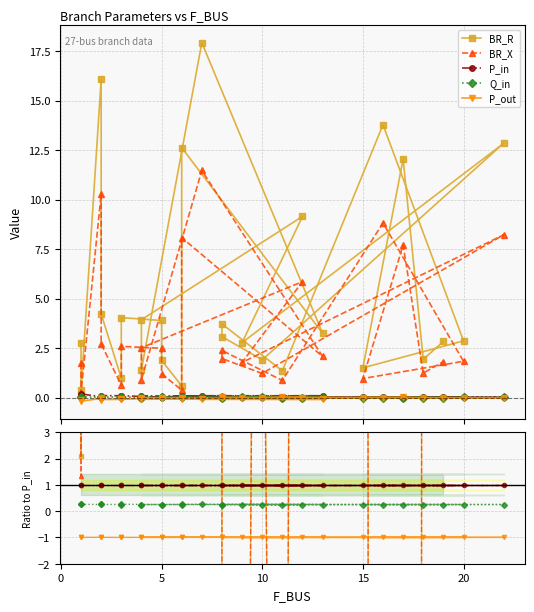

True or false: P_out and P_in intersect in this chart.

False